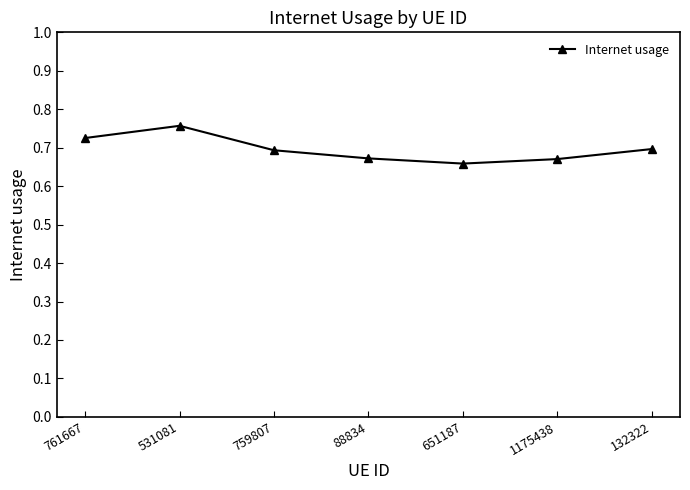

How many values are between 0 and 1?

7